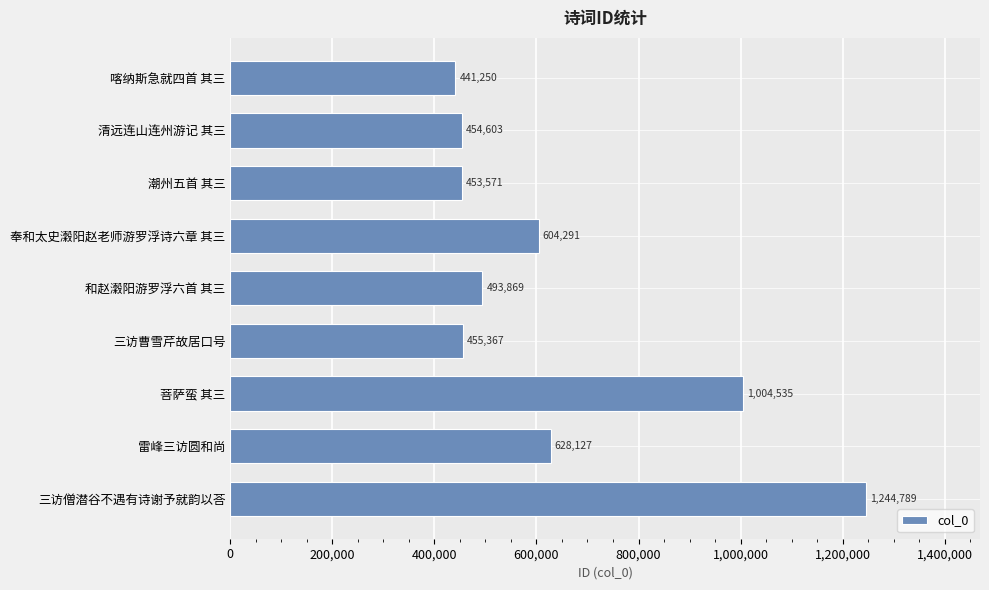

What is the label of the 5th bar from the bottom?

和赵瀔阳游罗浮六首 其三